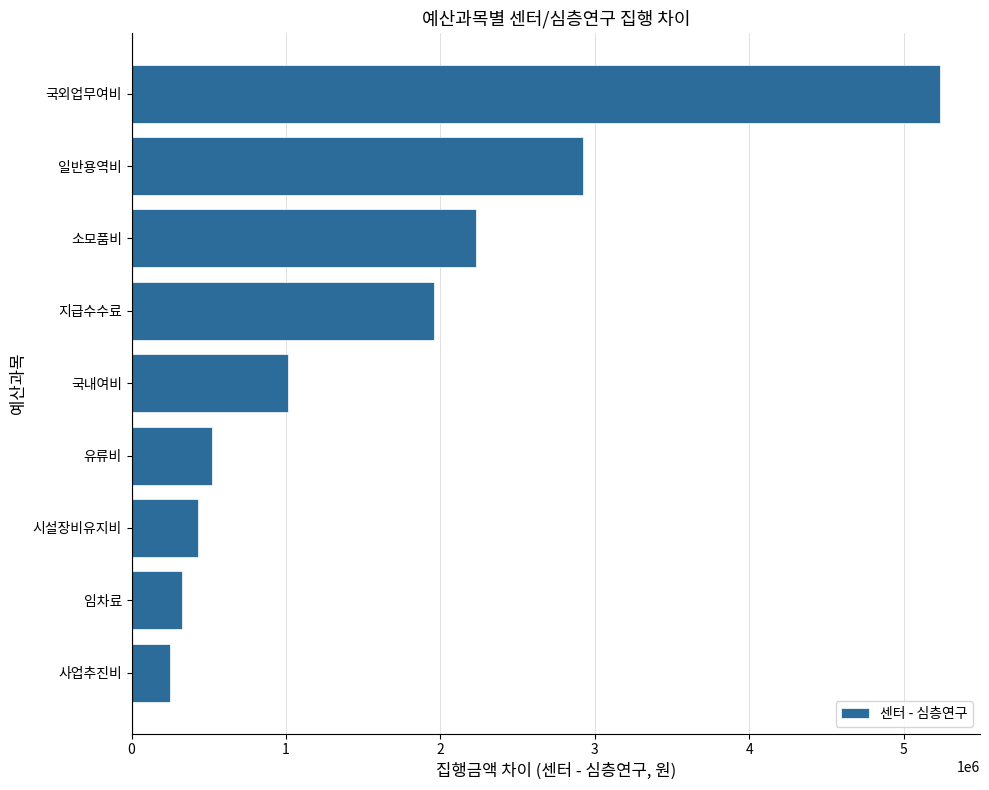

What is the ratio of the value at 시설장비유지비 to the value at 유류비?

0.8